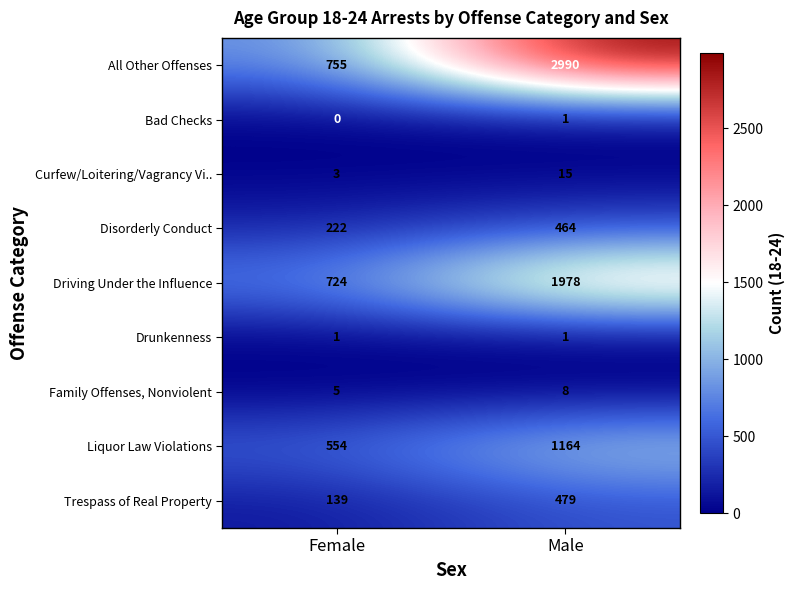

At which category is the sum across all series the highest?

Male